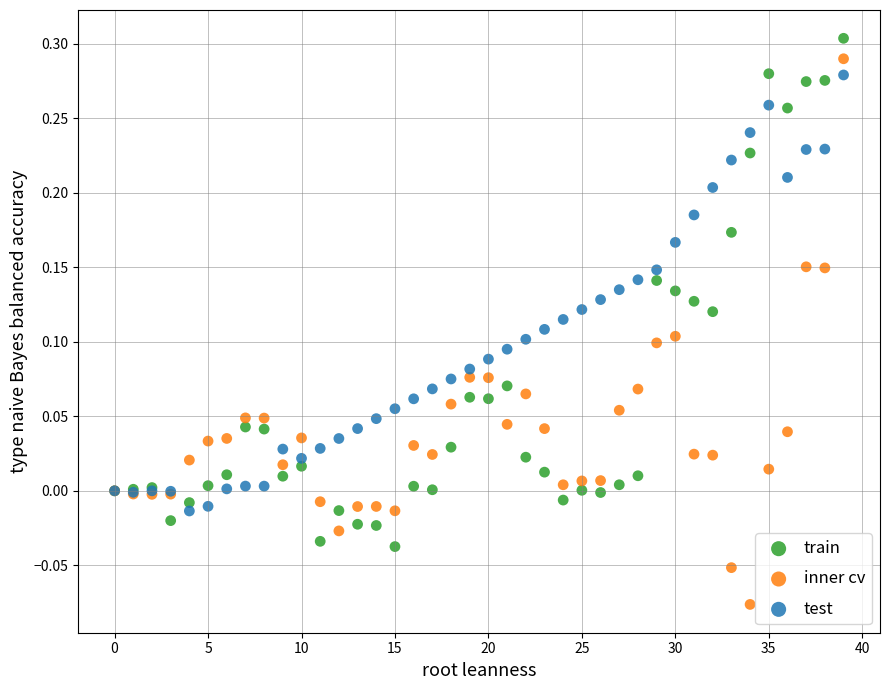

Which series contains the highest Y value?

train